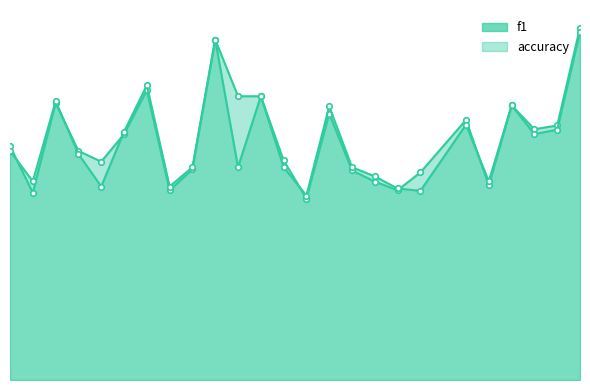

Reading left to right, extract all data points from this chart.

f1: 0.5	0.4	0.7	0.5	0.5	0.6	0.7	0.4	0.5	0.8	0.7	0.7	0.5	0.4	0.6	0.5	0.5	0.4	0.5	0.6	0.5	0.6	0.6	0.6	0.8
accuracy: 0.5	0.5	0.7	0.5	0.5	0.6	0.7	0.5	0.5	0.8	0.5	0.7	0.5	0.4	0.6	0.5	0.5	0.5	0.4	0.6	0.5	0.6	0.6	0.6	0.8